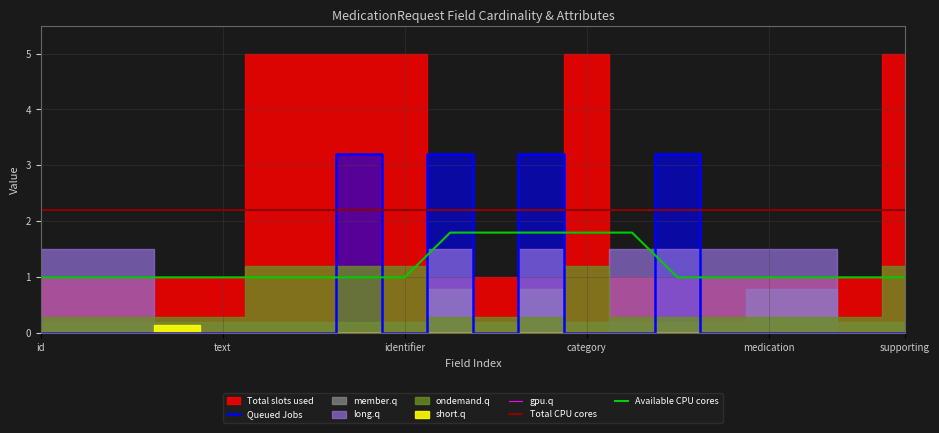

Read the Available CPU cores value at category.

1.8